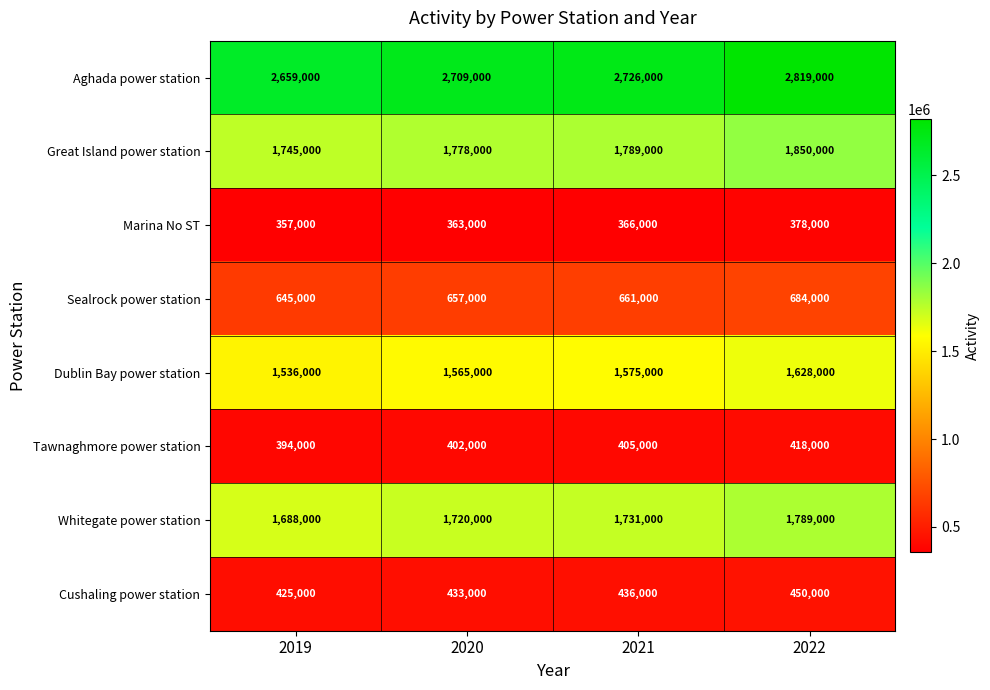

The Great Island power station series shows 1789000 at 2021. True or false?

True